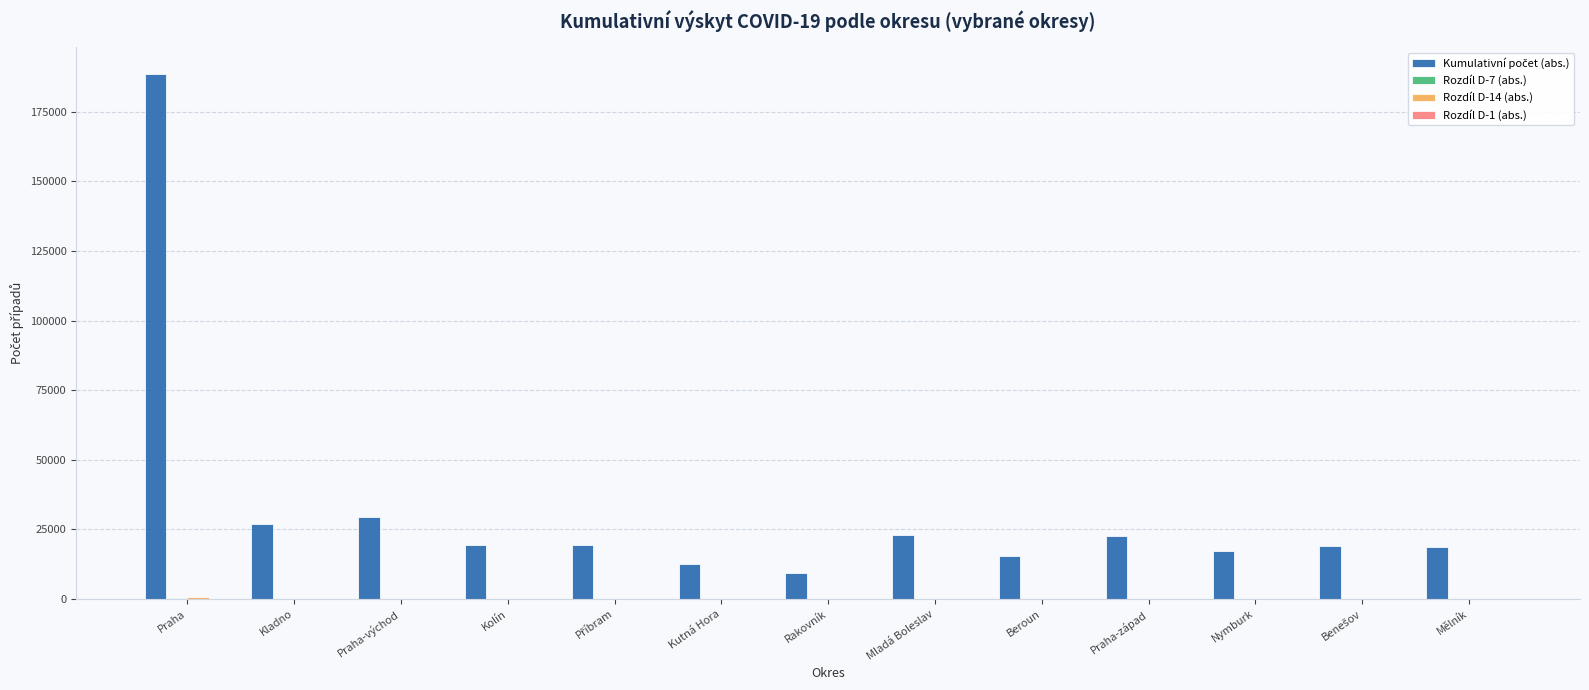

At which category does the chart reach its peak across all series?

Praha